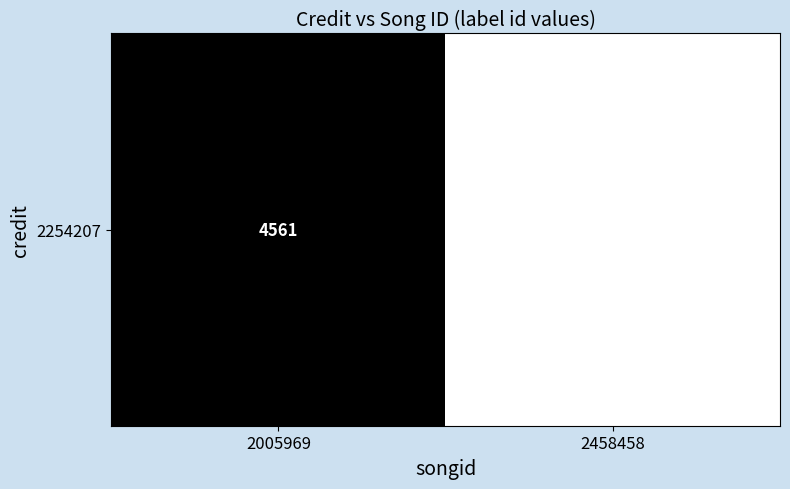

Reading left to right, what are all the values shown in this chart?

2005969=4561	2458458=173140